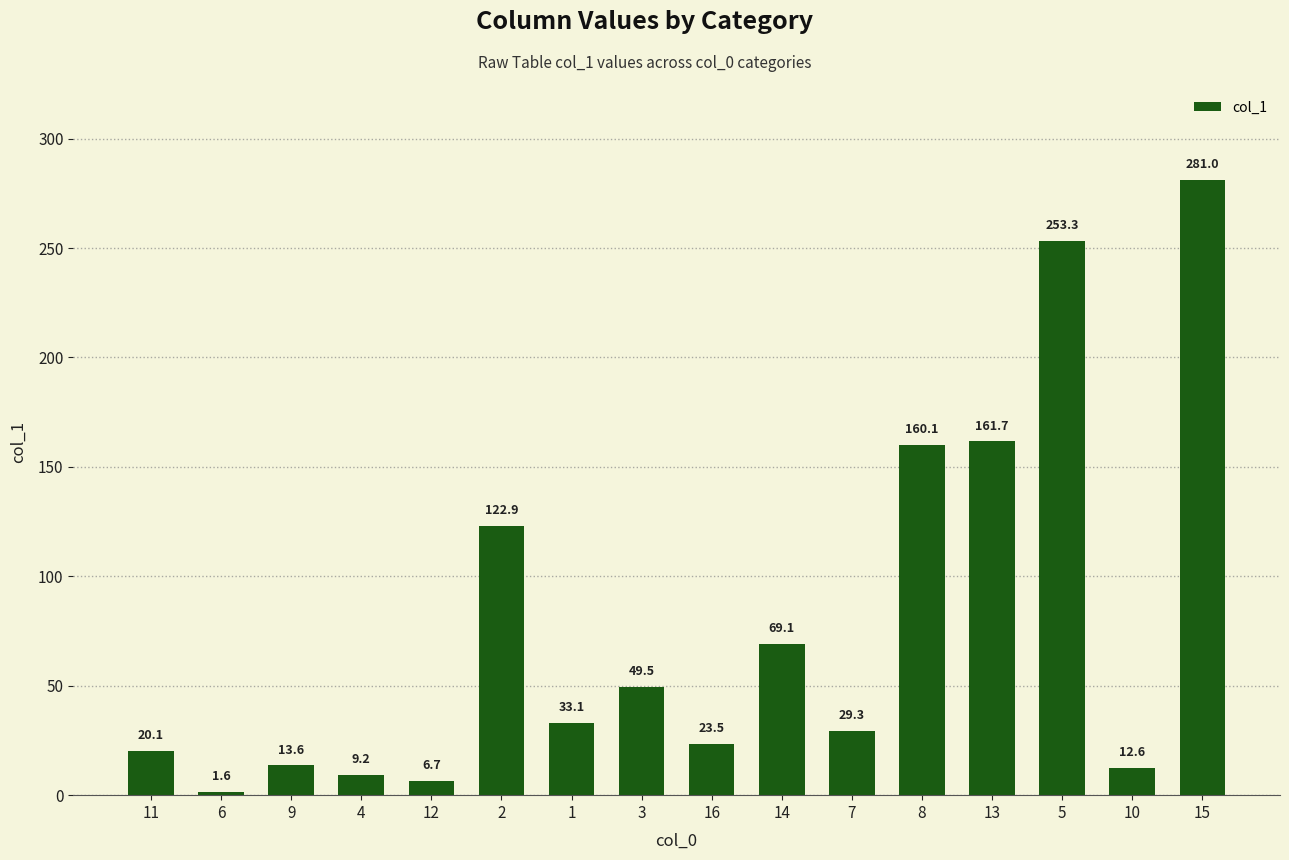

How many distinct data groups are displayed?

1